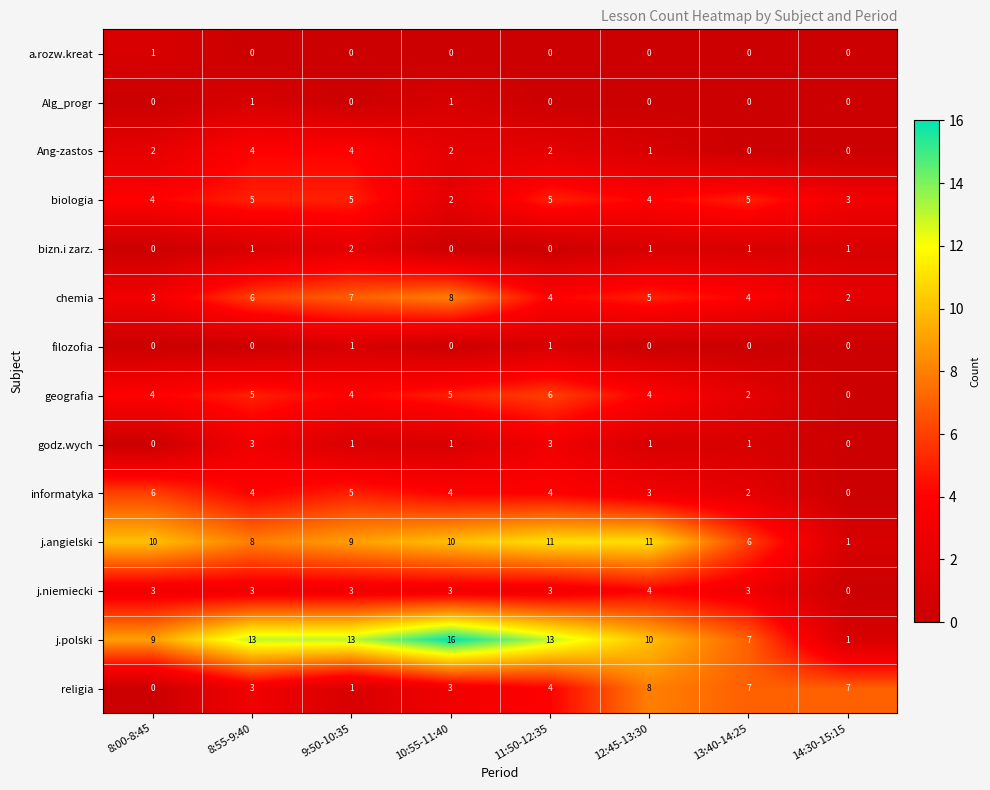

Which series has the largest total across all categories?

j.polski